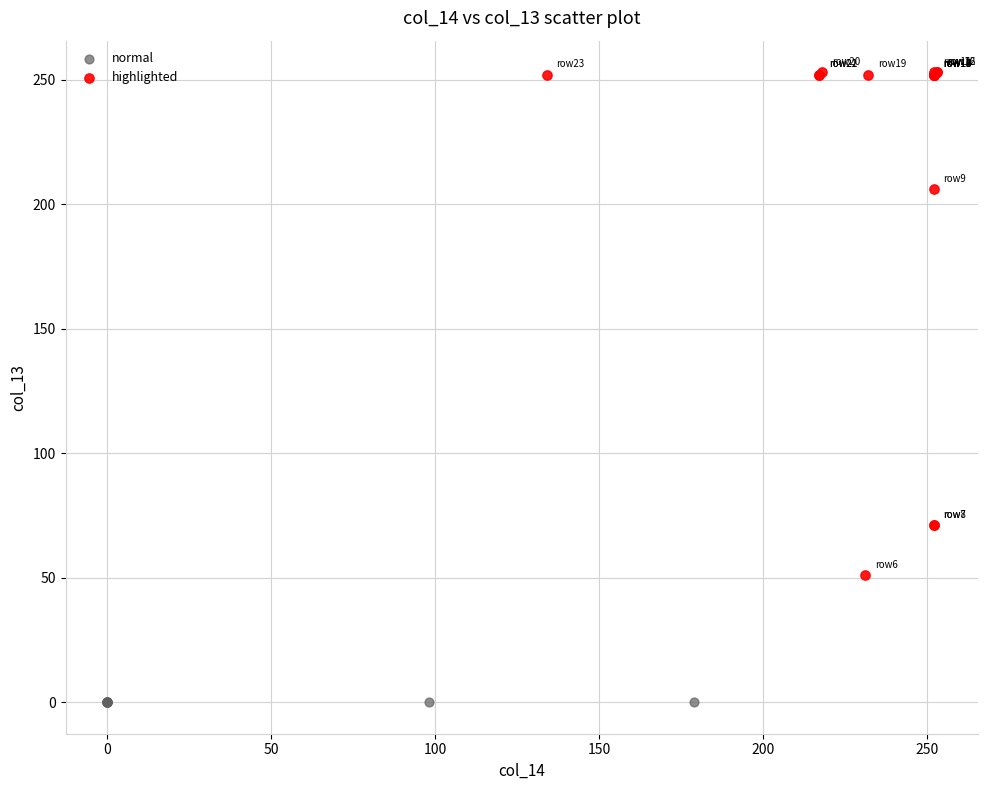

Which series reaches the minimum Y coordinate?

normal